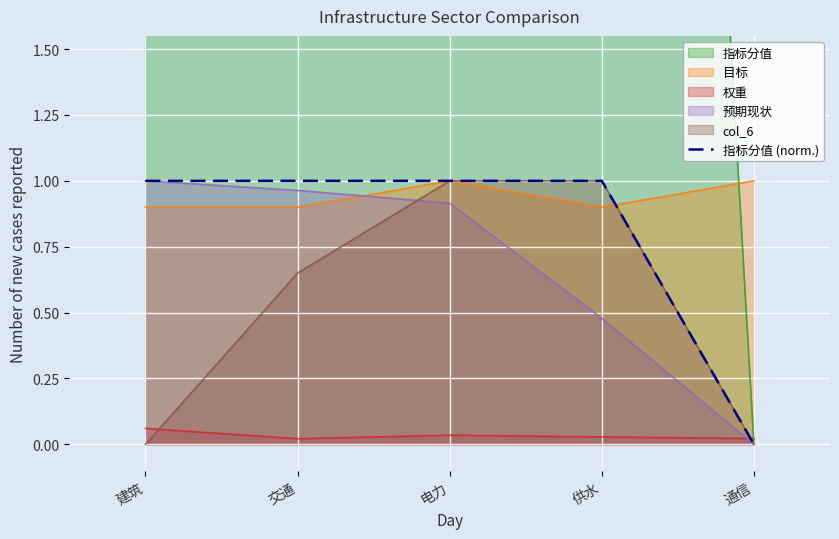

The 指标分值 (norm.) series shows 1.0 at 电力. True or false?

True